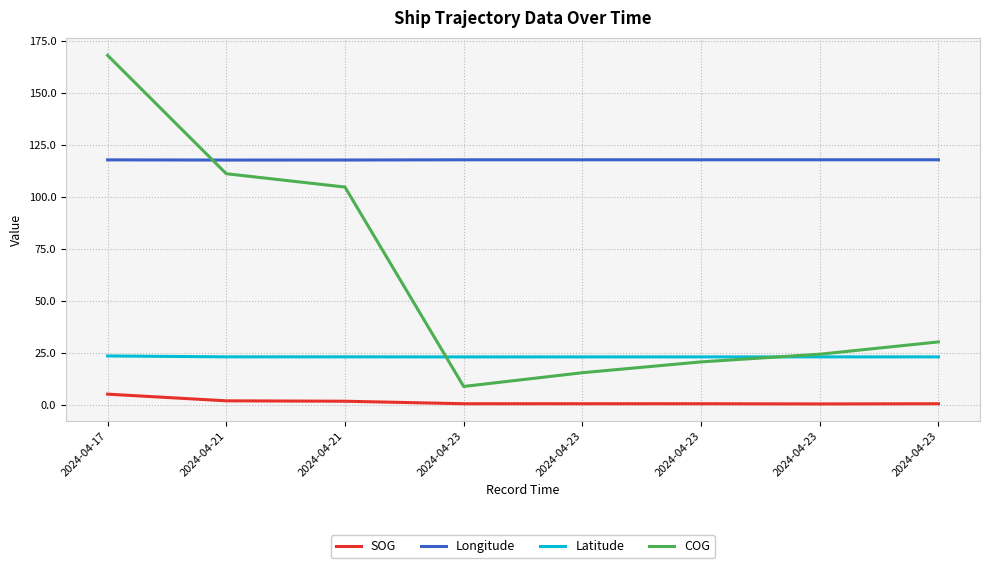

How many lines are shown in the chart?

4